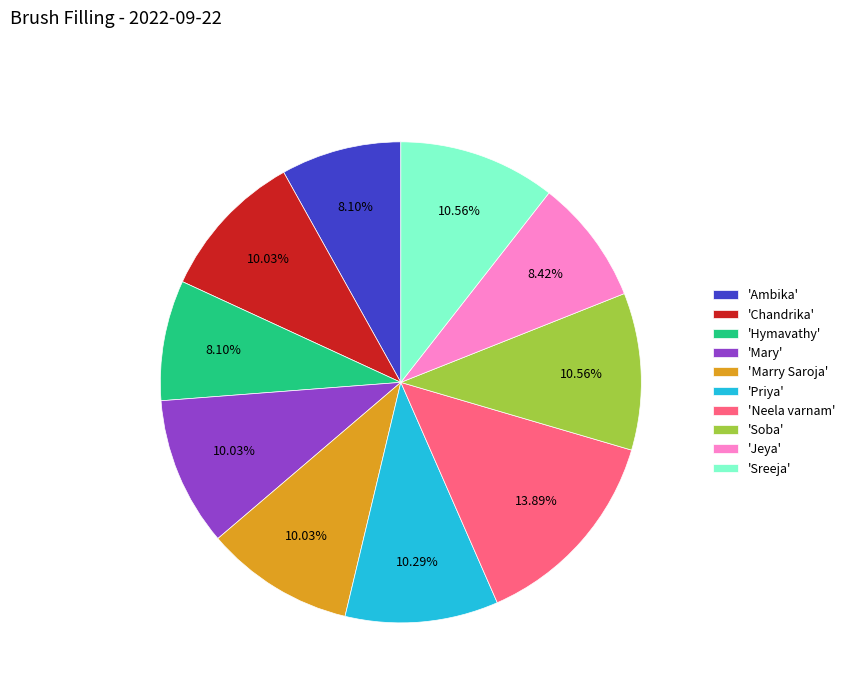

What is the ratio of the value at 'Hymavathy' to the value at 'Mary'?

0.8